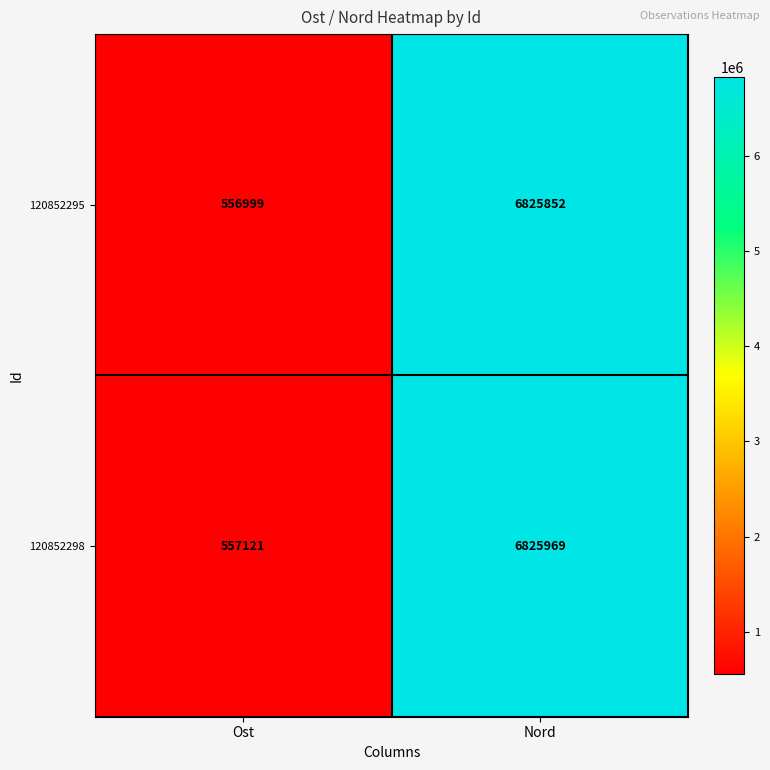

Which series has the widest spread of values?

120852295